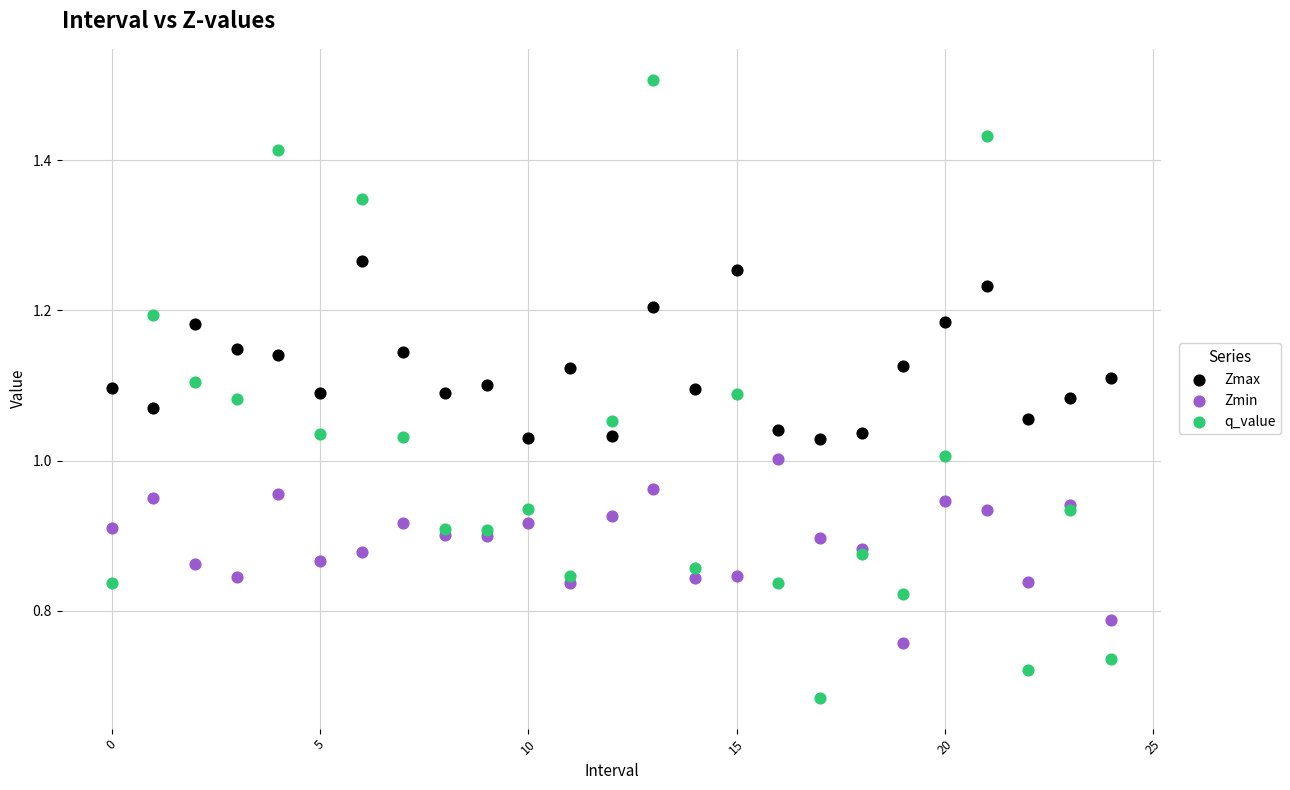

Which series has the largest Y range (max minus min)?

q_value